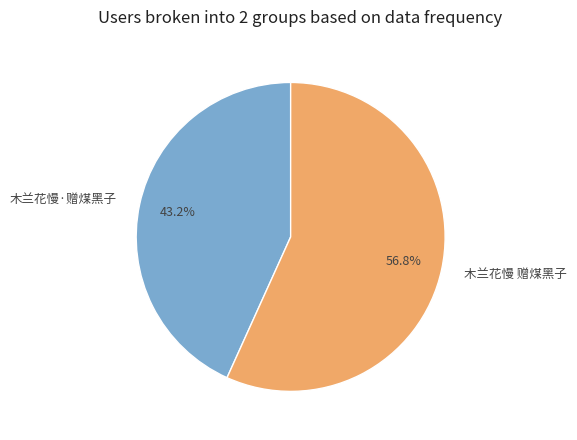

Count the number of slices in the pie.

2